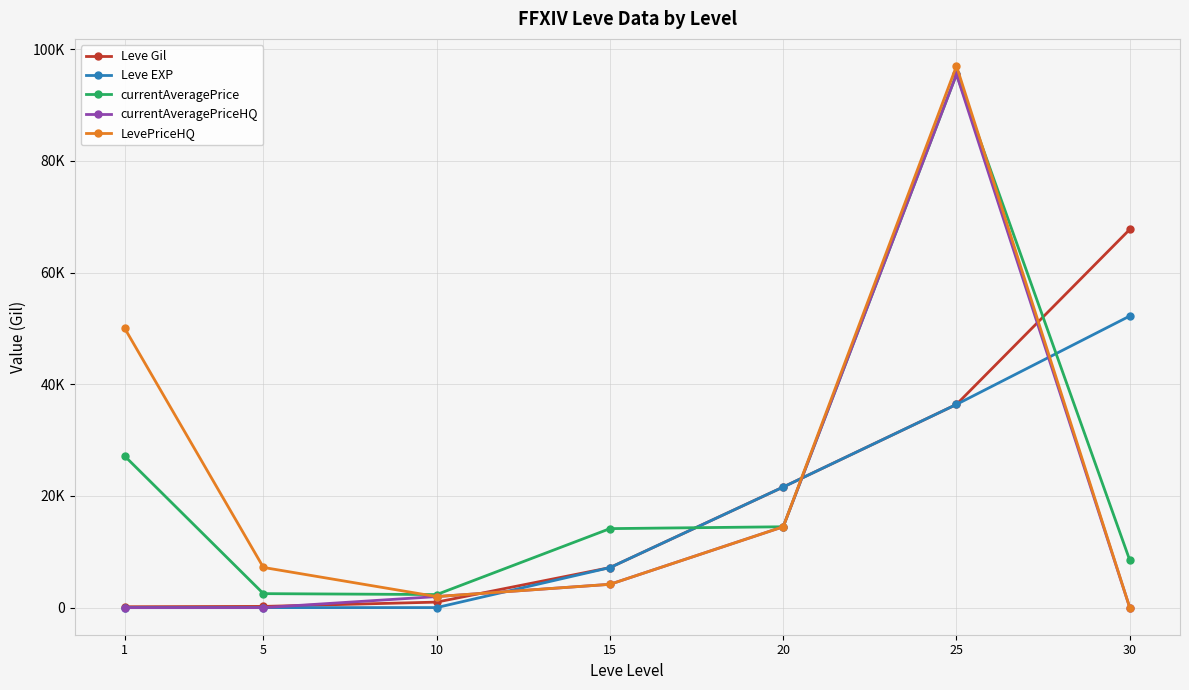

What is the value of the currentAveragePrice point at the 3rd from the left?

2342